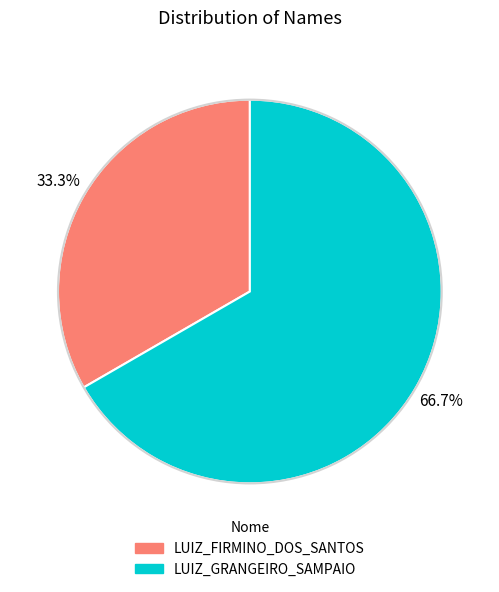

What is the smallest slice in the pie chart?

LUIZ_FIRMINO_DOS_SANTOS